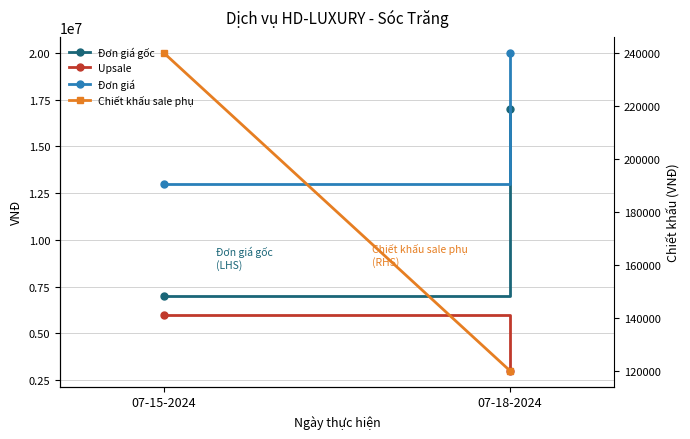

How many Đơn giá values are between 13000000 and 20000000?

2